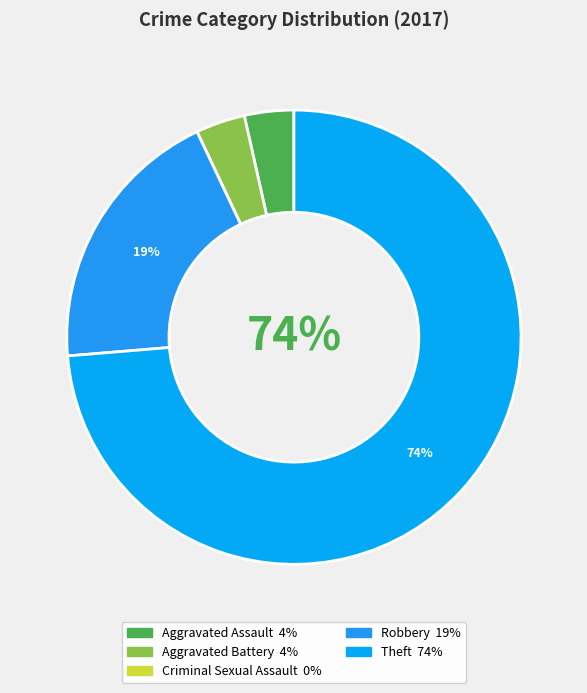

Is it true that Aggravated Battery is 1% of the pie?

False